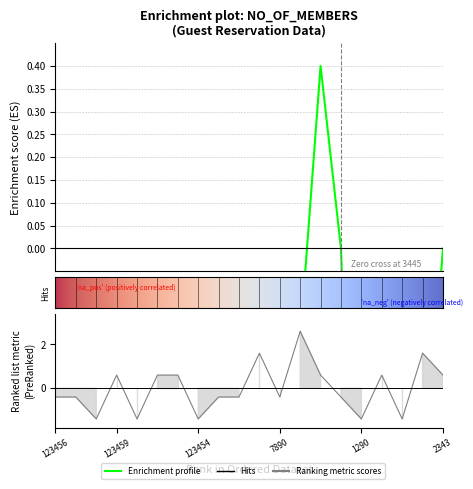

How many positive values are there?

9